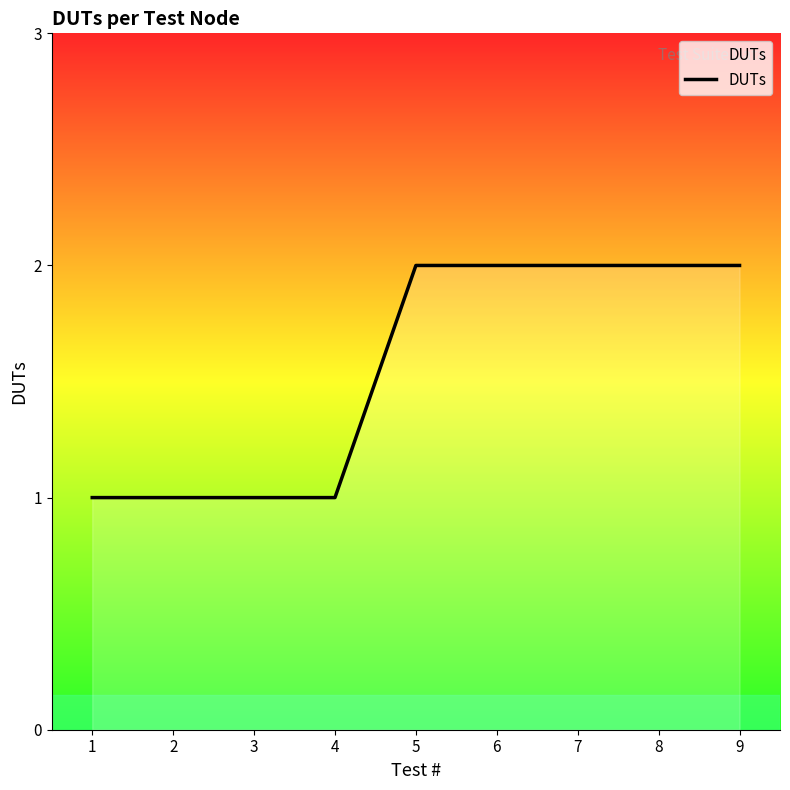

What is the greatest value displayed?

2